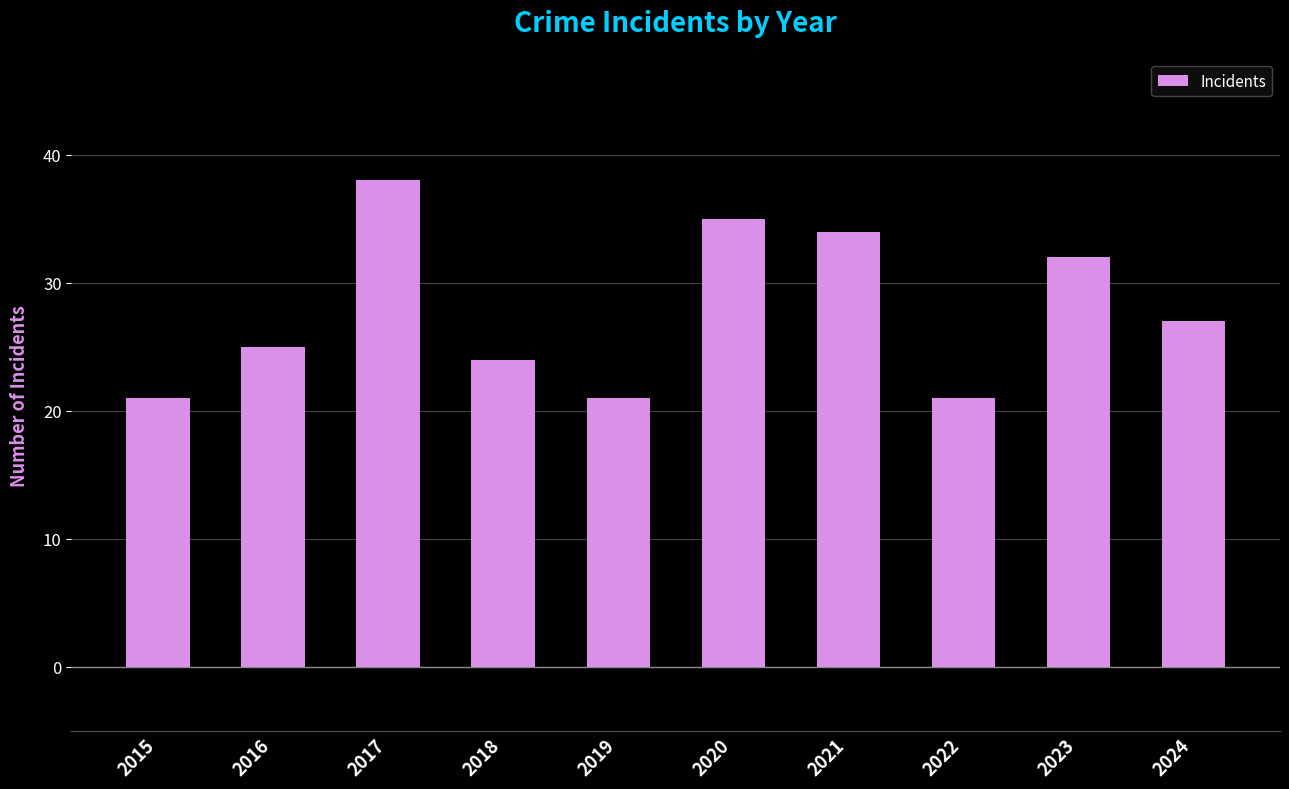

Read the value at 2017, to the nearest 10.

40